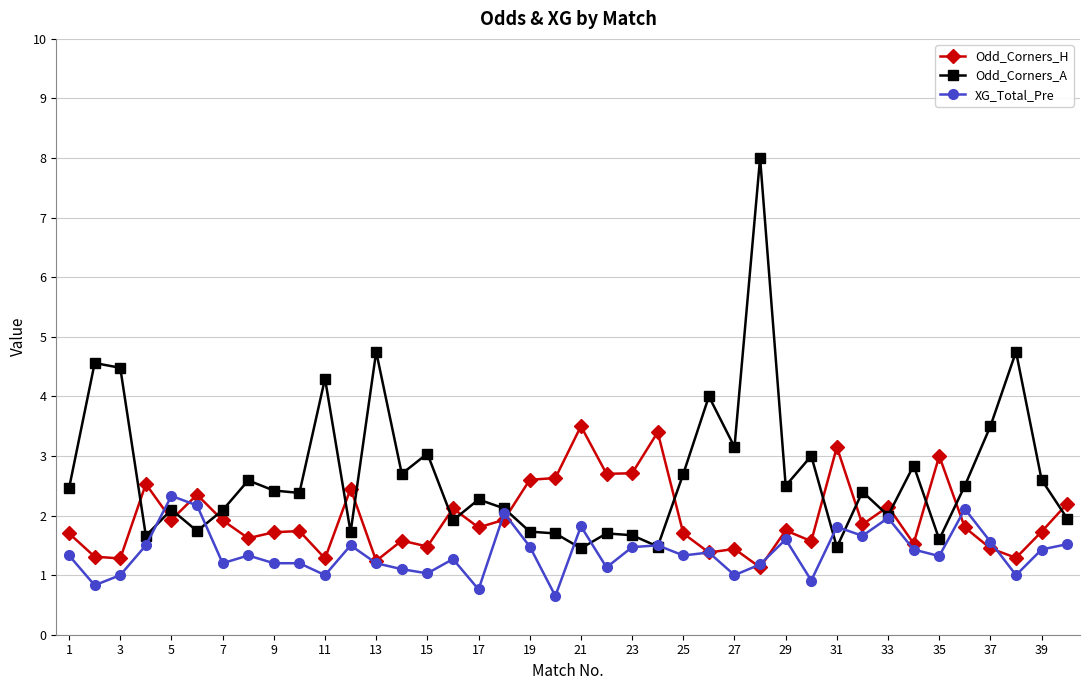

Which series has the largest total across all categories?

Odd_Corners_A